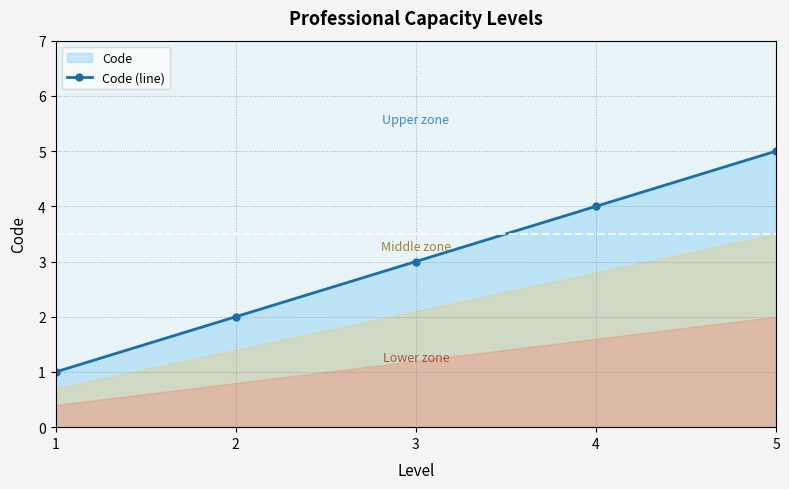

List the labels in order of value, smallest first.

1, 2, 3, 4, 5